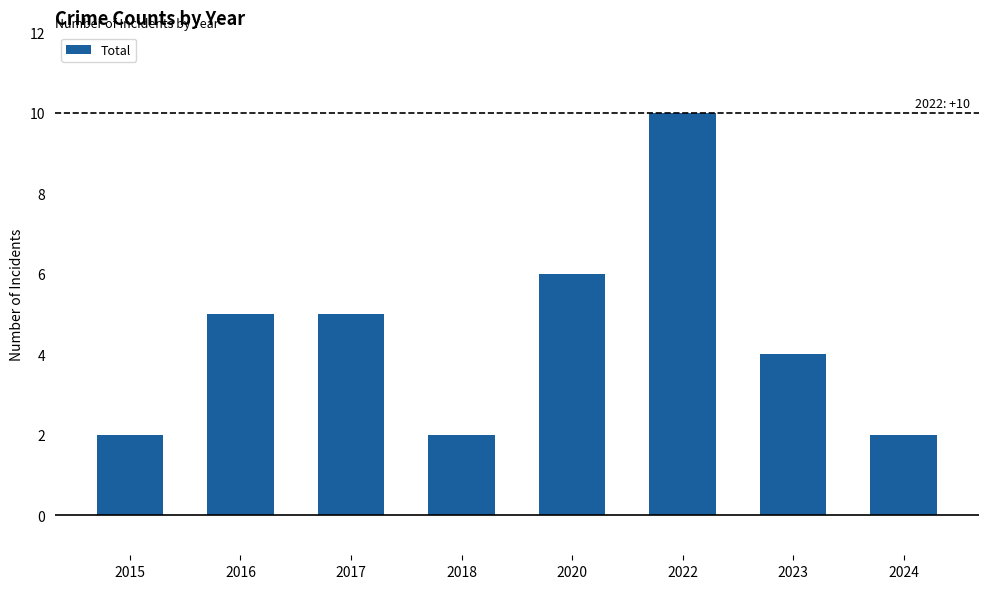

What is the approximate value at 2024?

2